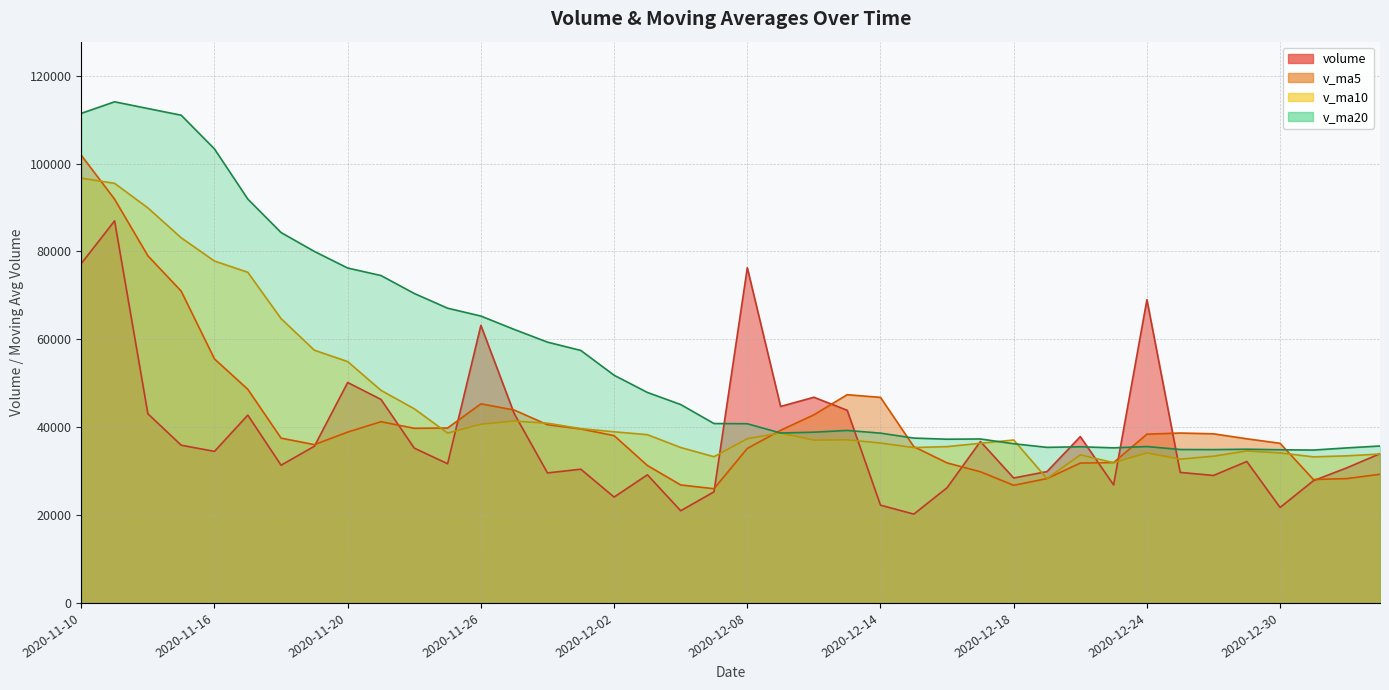

What are all the series names shown in the legend?

volume, v_ma5, v_ma10, v_ma20